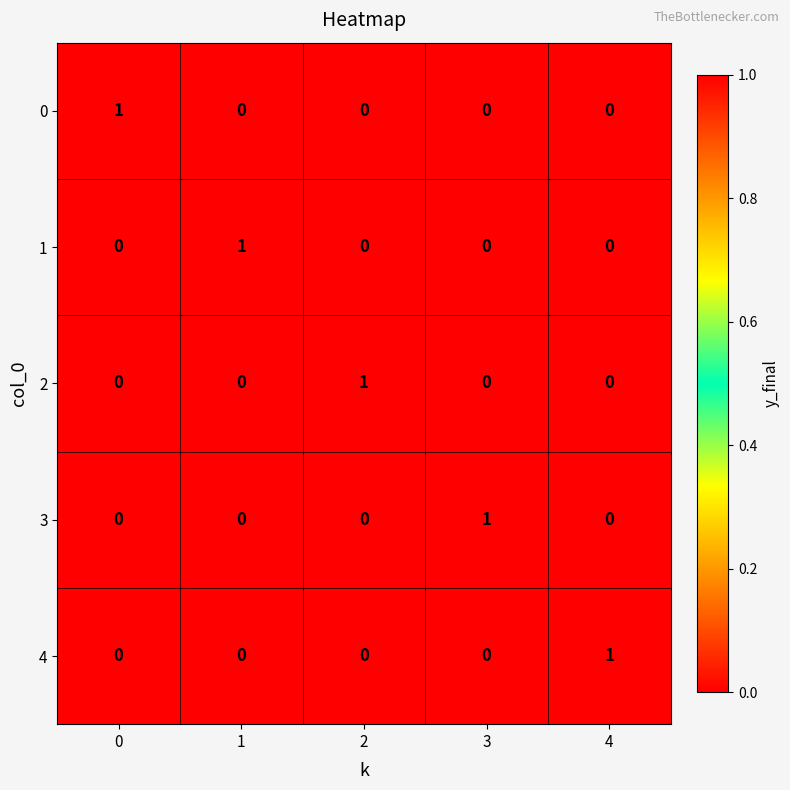

How many 4 values are between 0 and 1?

5